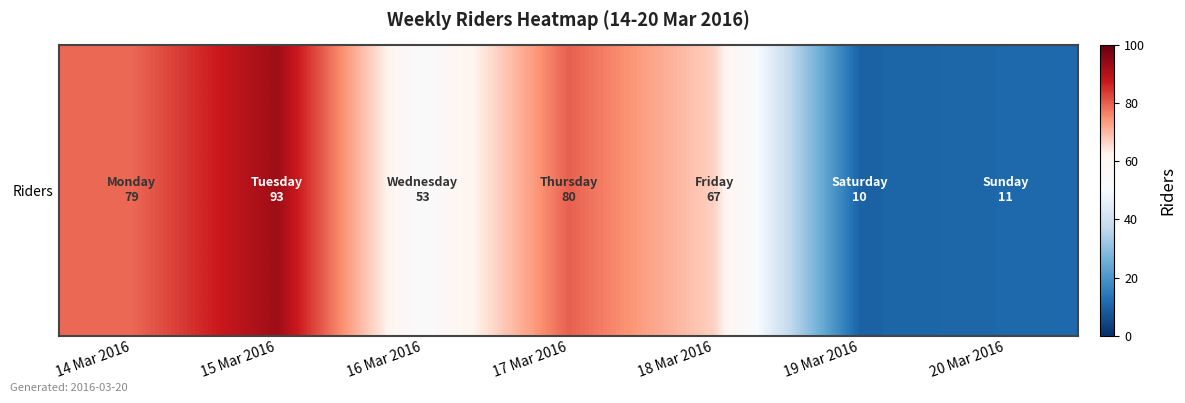

What is the minimum value shown in the chart?

10